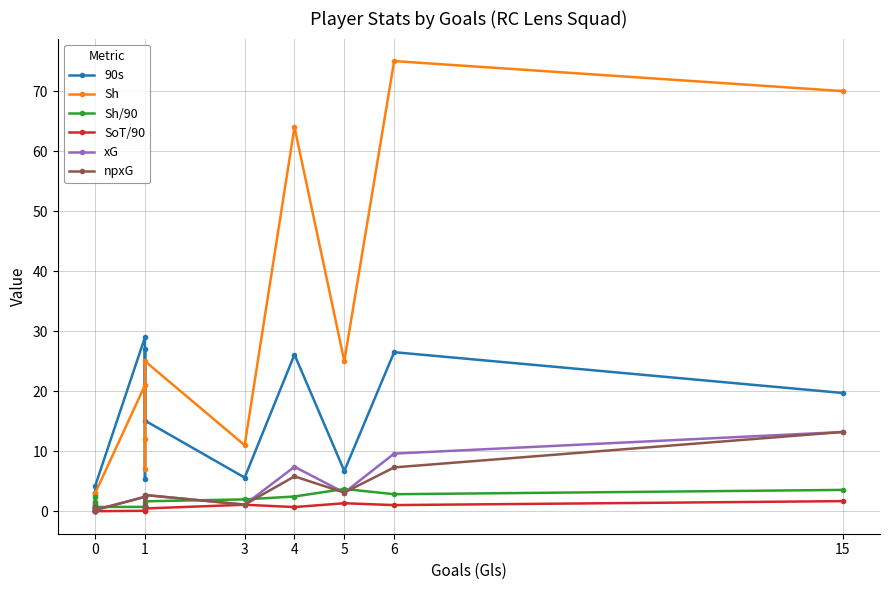

What is the minimum value for 90s?

0.7